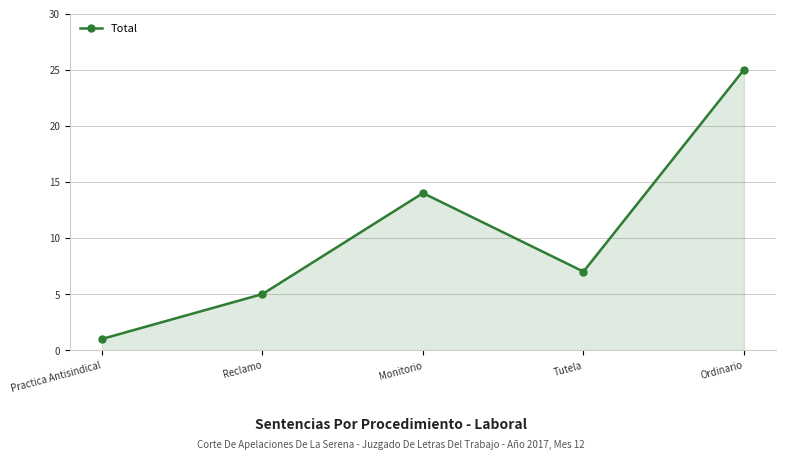

Rank the categories by value from highest to lowest.

Ordinario, Monitorio, Tutela, Reclamo, Practica Antisindical